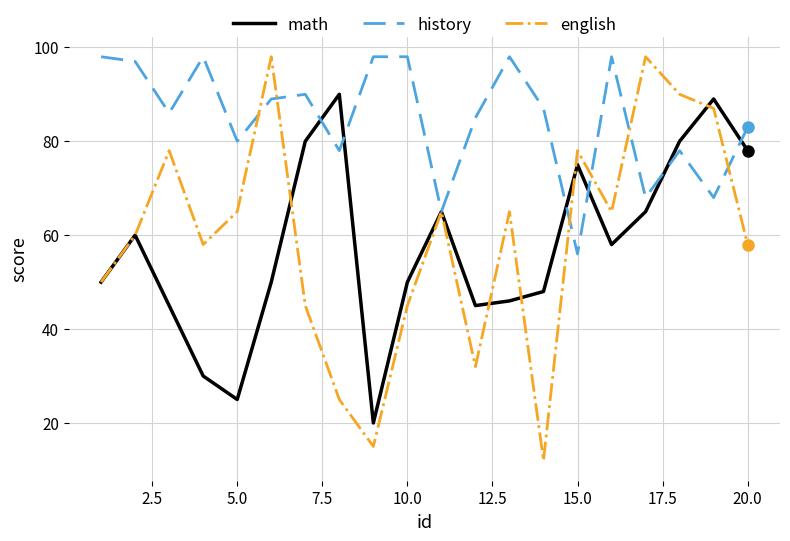

Which series has the widest spread of values?

english